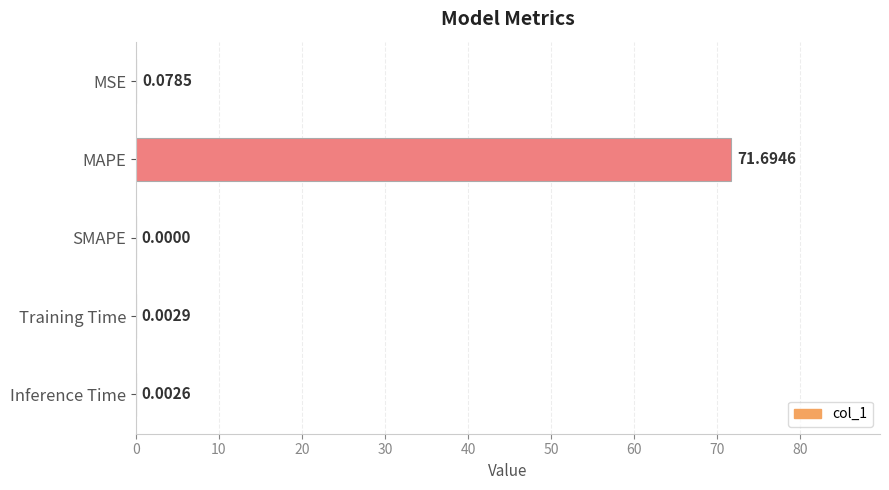

What is the change in value from MAPE to Training Time?

-71.7